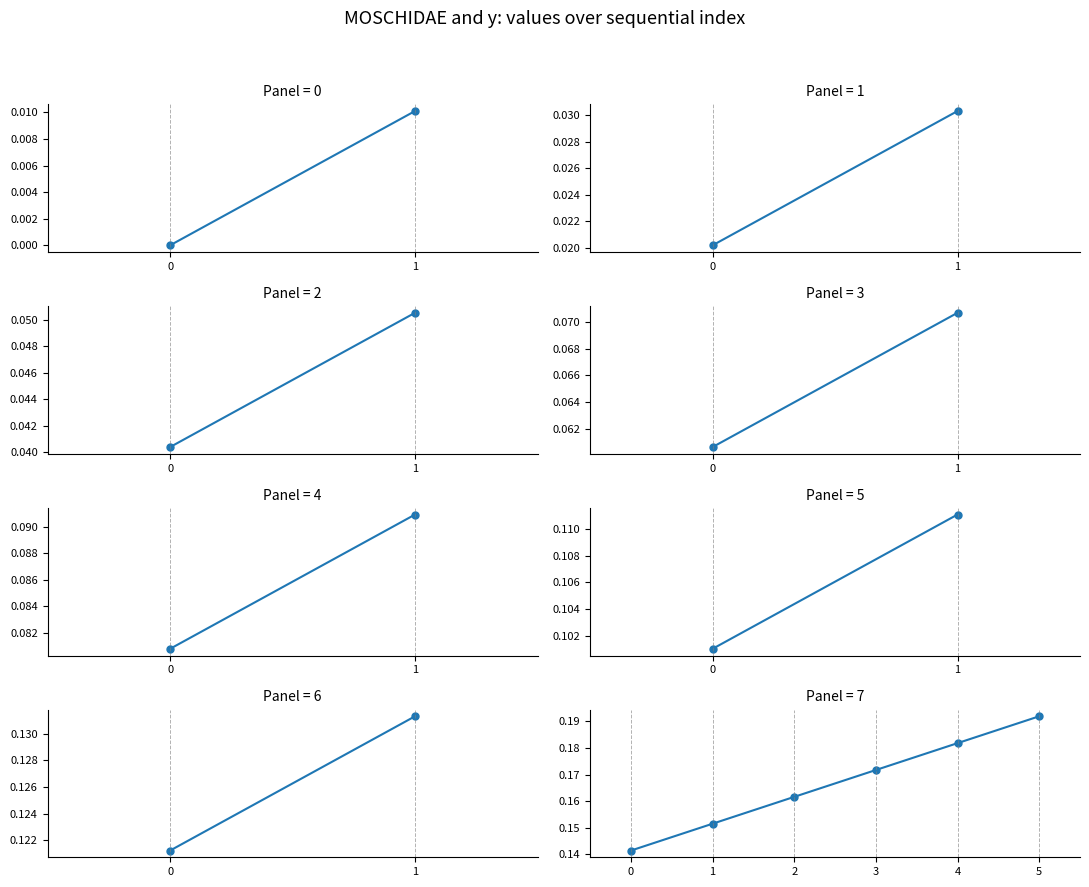

Does the chart display data point markers on the line(s)?

Yes